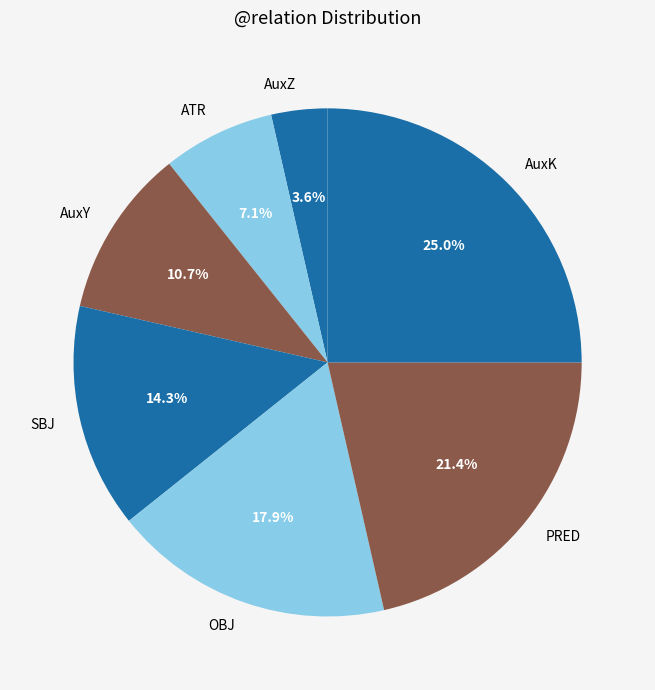

To the nearest percent, what percentage of the pie is ATR?

7%